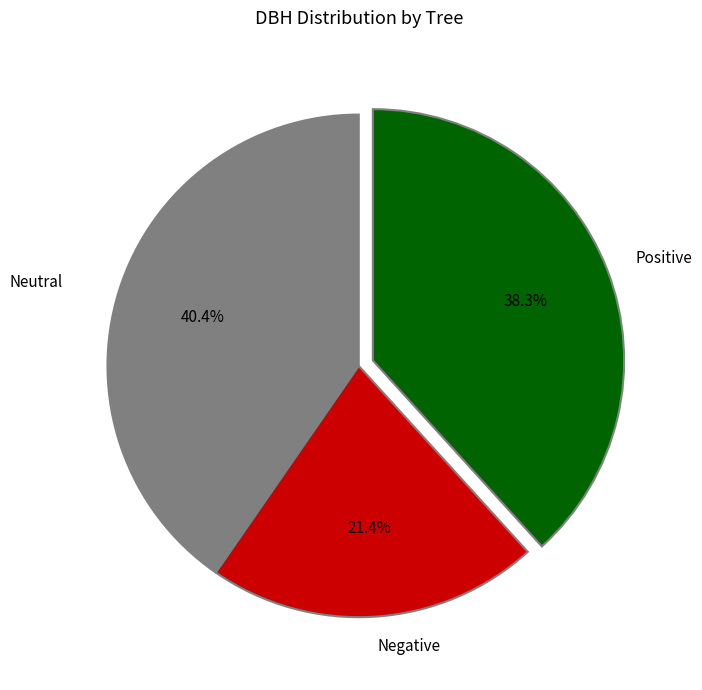

Count the number of slices in the pie.

3